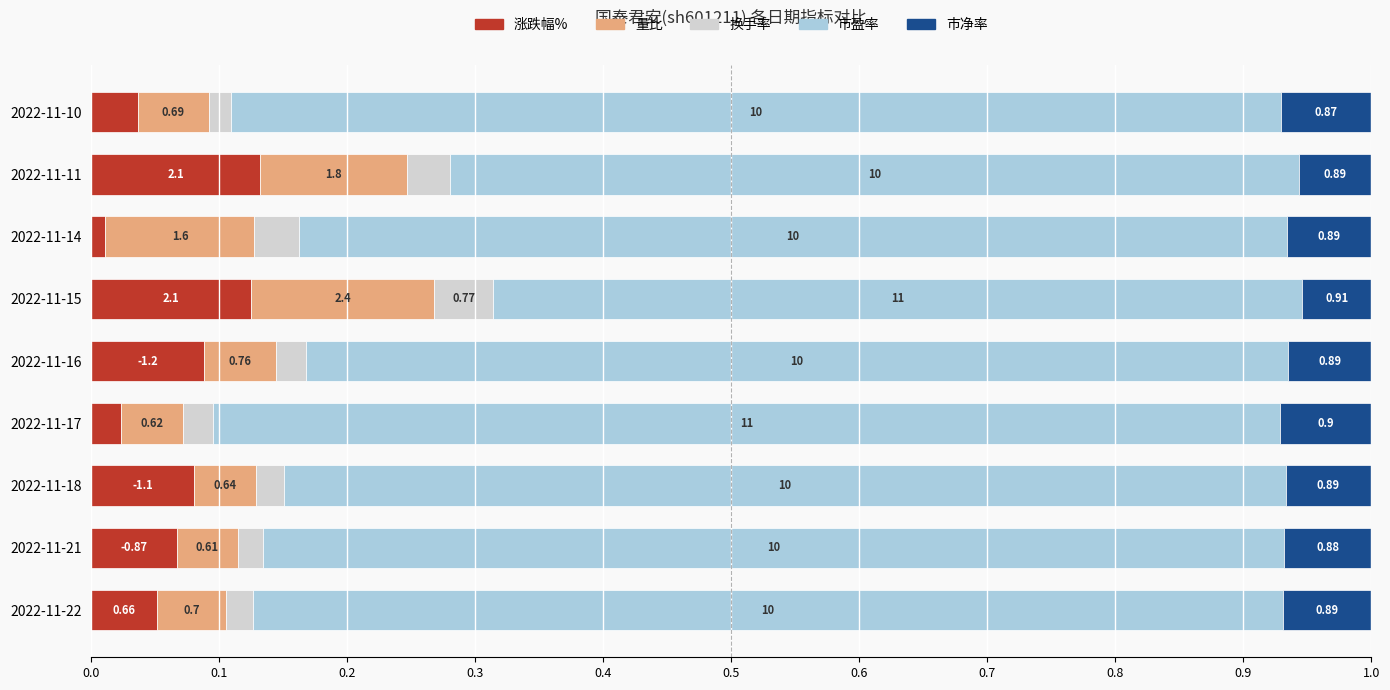

What are all the series names shown in the legend?

涨跌幅%, 量比, 换手率, 市盈率, 市净率